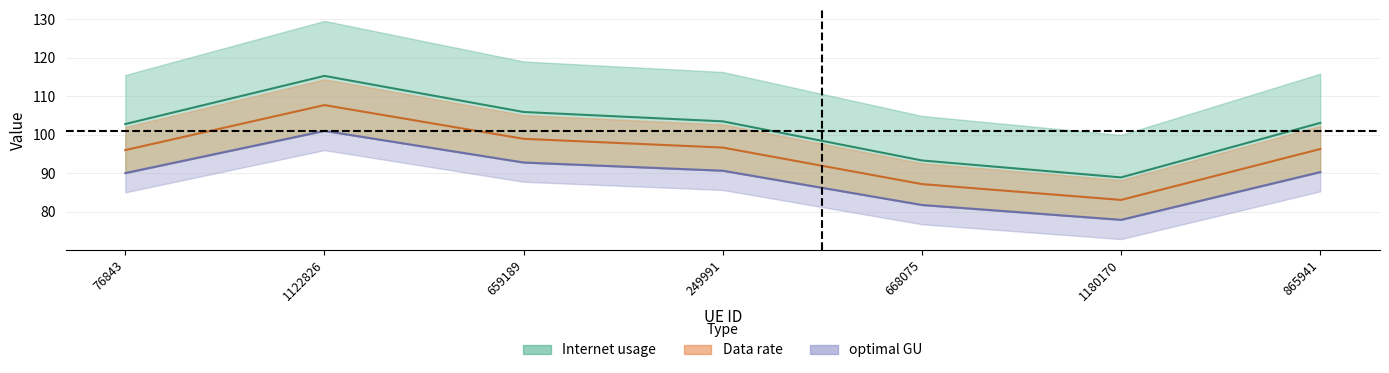

What is the maximum value for optimal GU?

101.0